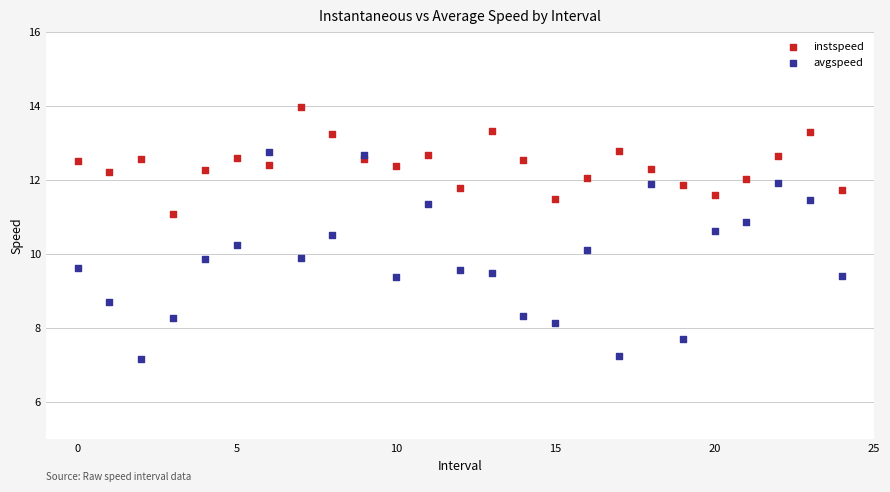

Which series reaches the minimum Y coordinate?

avgspeed